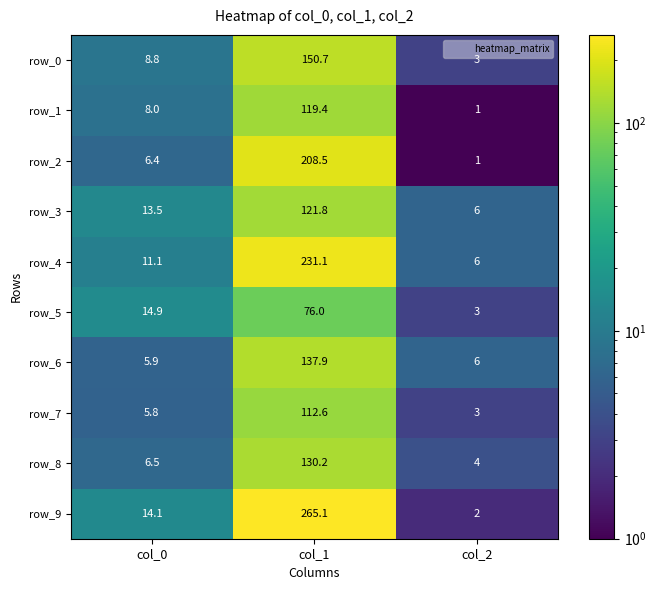

Where does the row_9 series first go above 14?

col_0